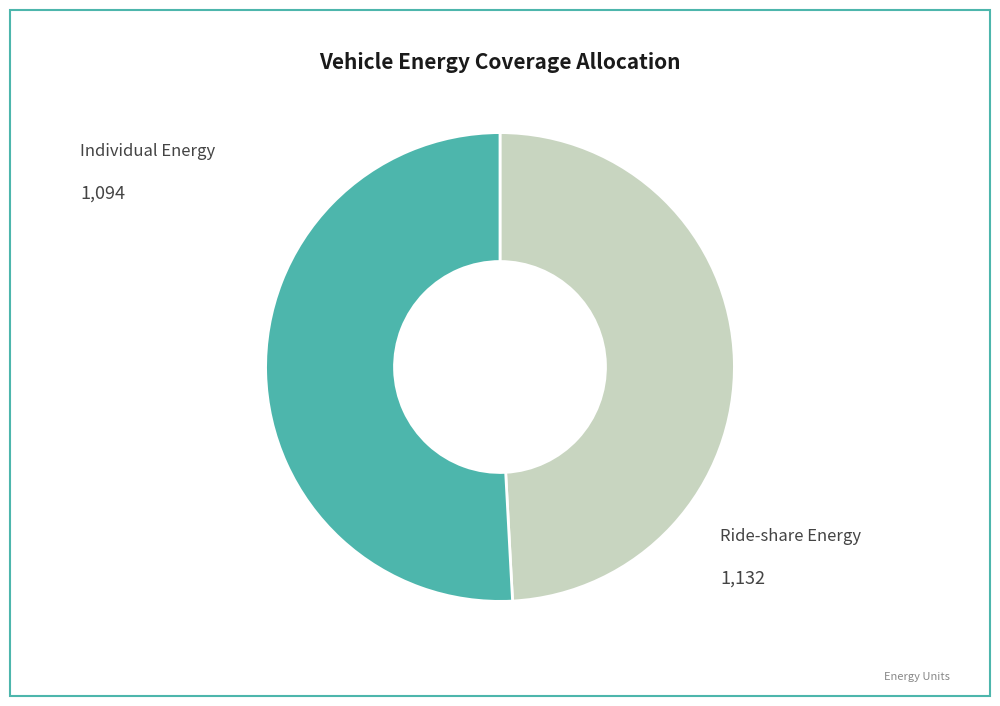

Is there any slice that represents more than half of the pie?

Yes